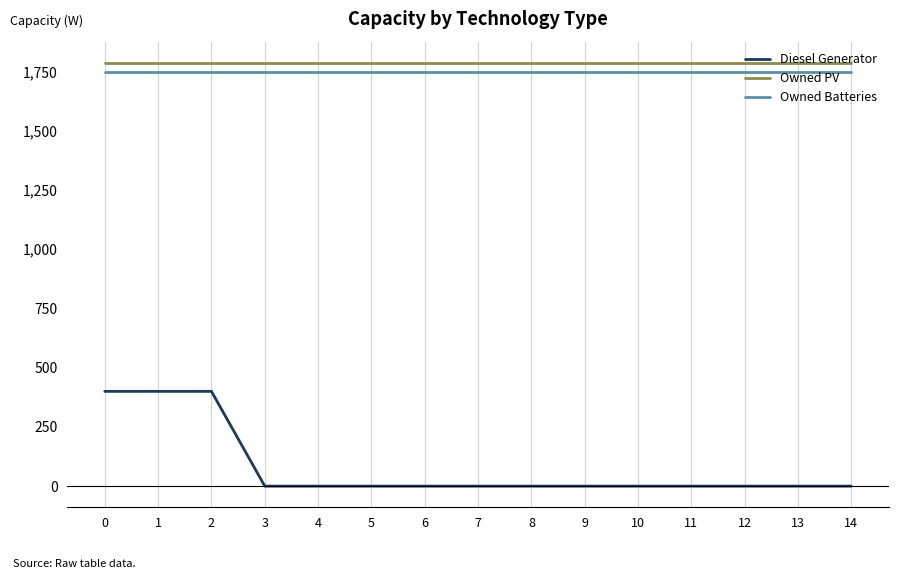

What is the average value of the Diesel Generator series?

80.0